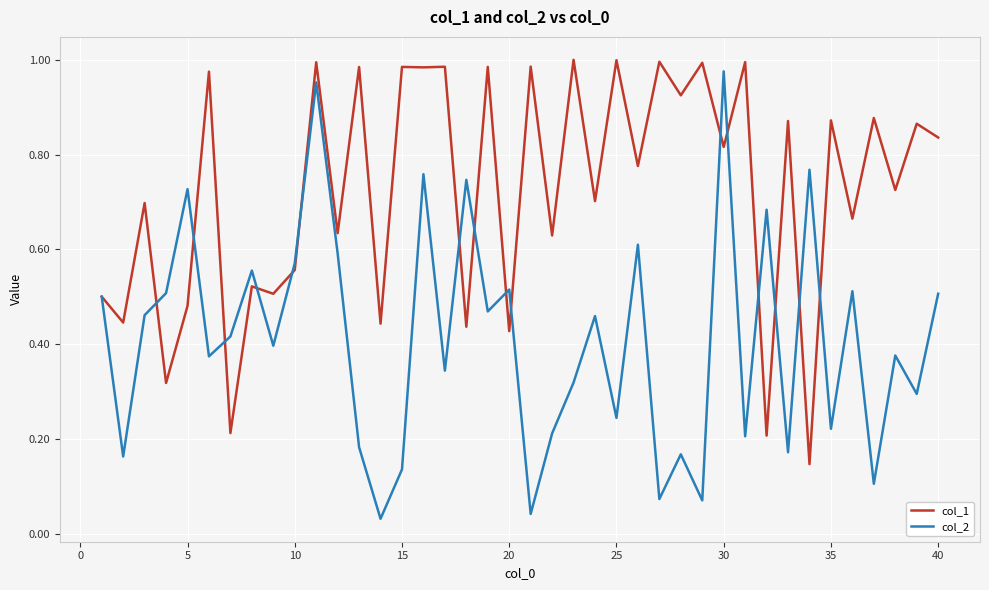

Which series has the largest total across all categories?

col_1